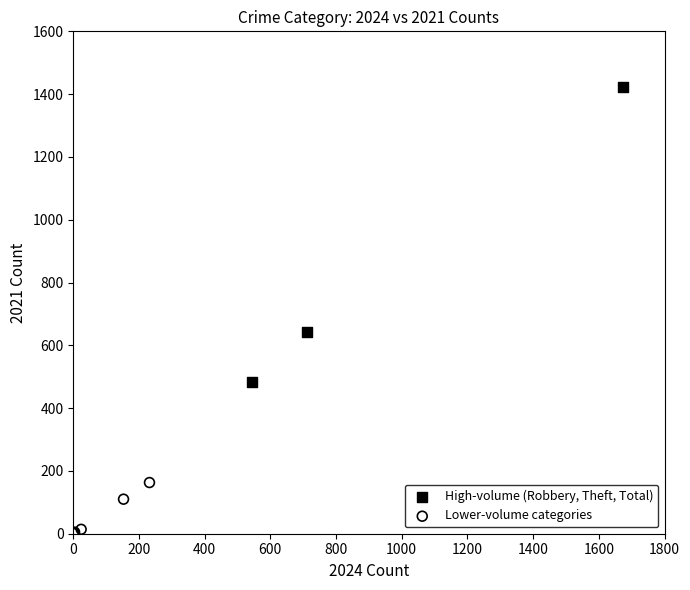

Which series has the largest Y range (max minus min)?

High-volume (Robbery, Theft, Total)